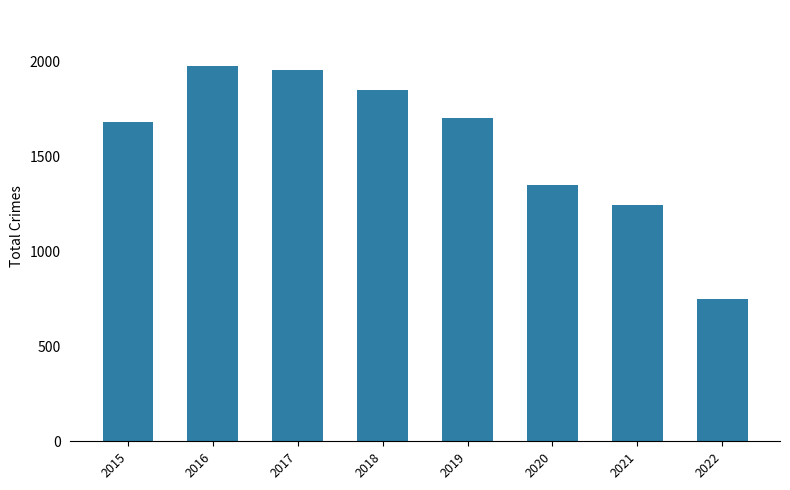

What is the ratio of the value at 2021 to the value at 2019?

0.7